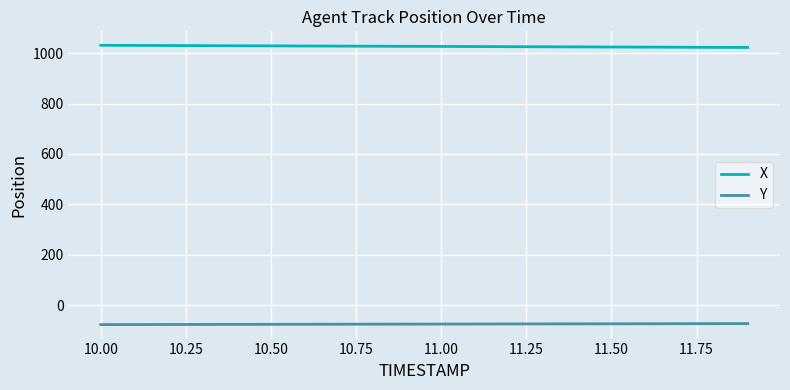

Rank the series by their maximum value, from highest to lowest.

X, Y